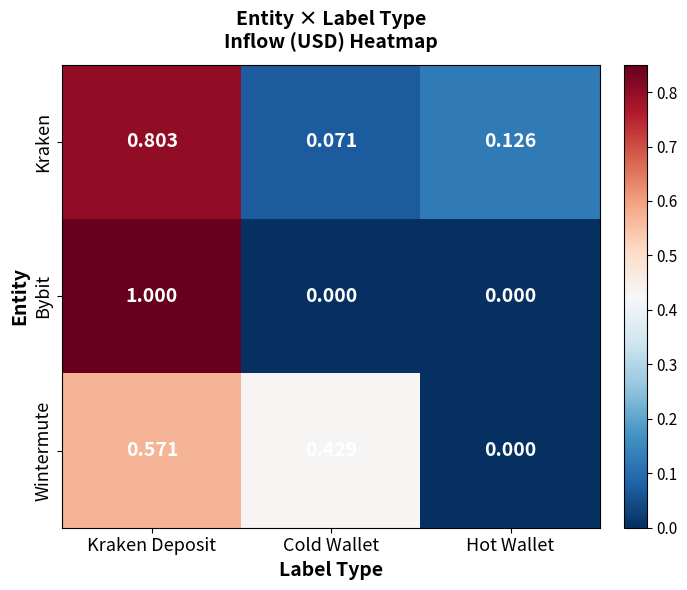

Count the number of data series in this chart.

3